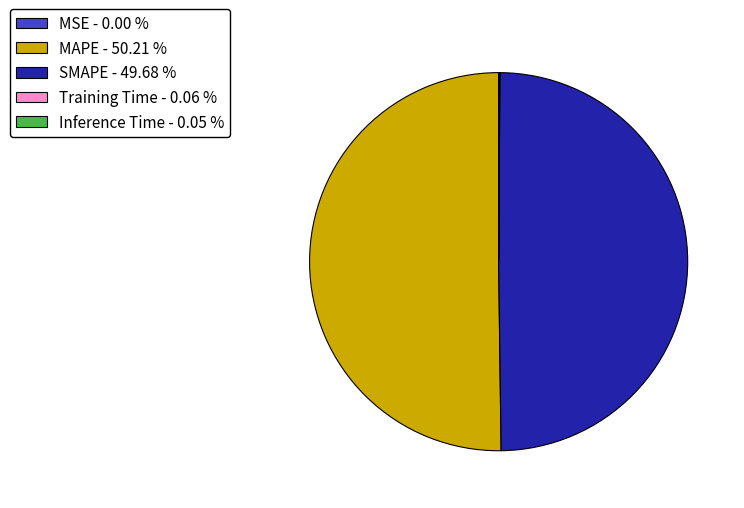

Do MAPE - 50.21 % and SMAPE - 49.68 % together represent more than half of the pie?

Yes